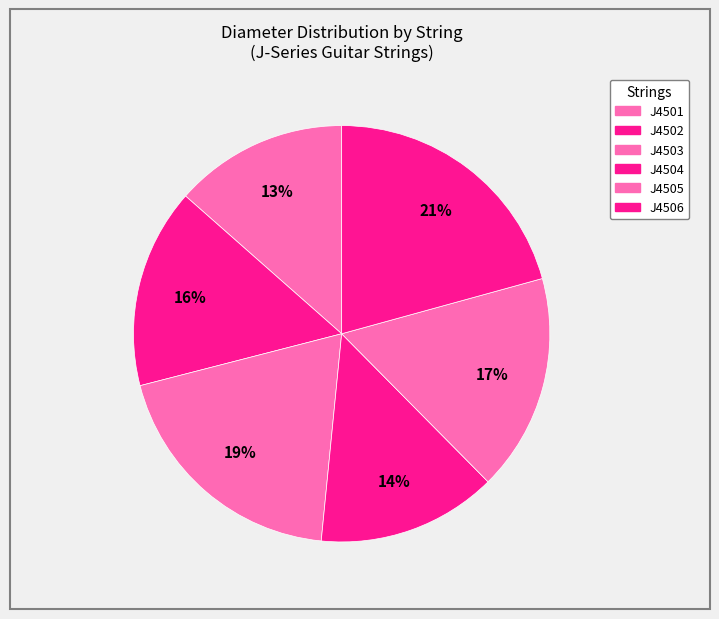

Rank the categories by value from highest to lowest.

J4506, J4503, J4505, J4502, J4504, J4501